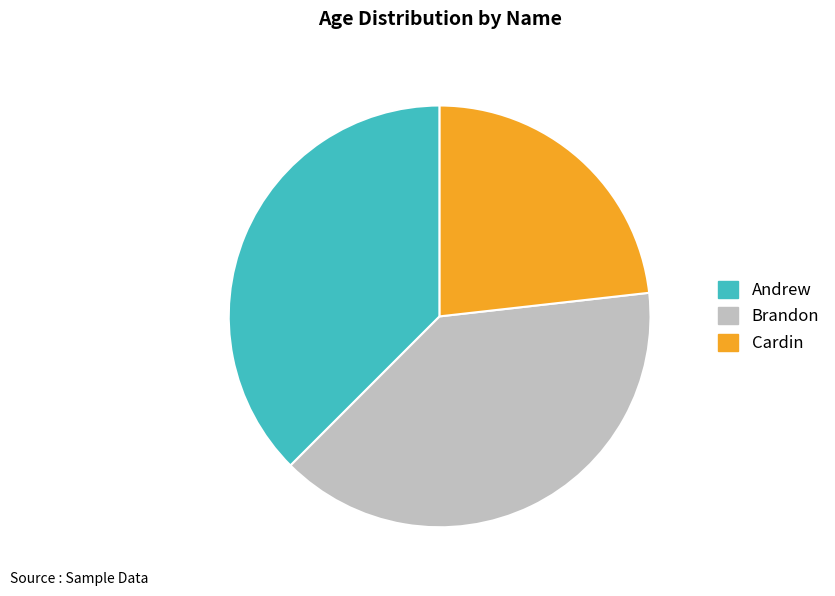

Is there any slice that represents more than half of the pie?

No